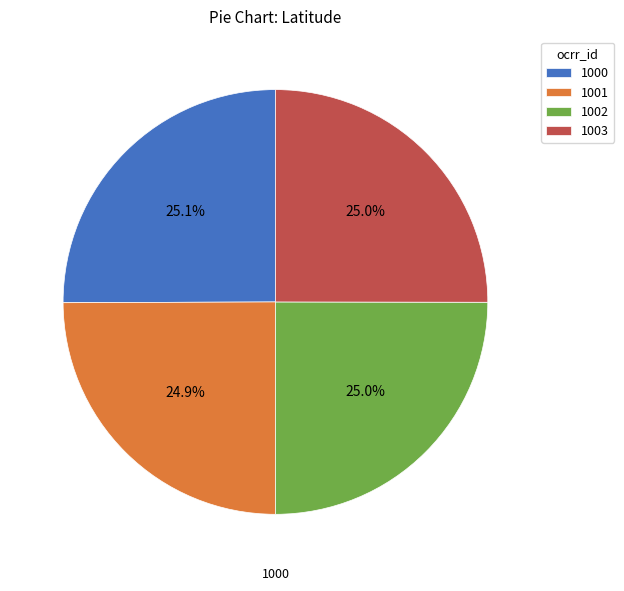

Rank the categories by value from highest to lowest.

1000, 1003, 1002, 1001